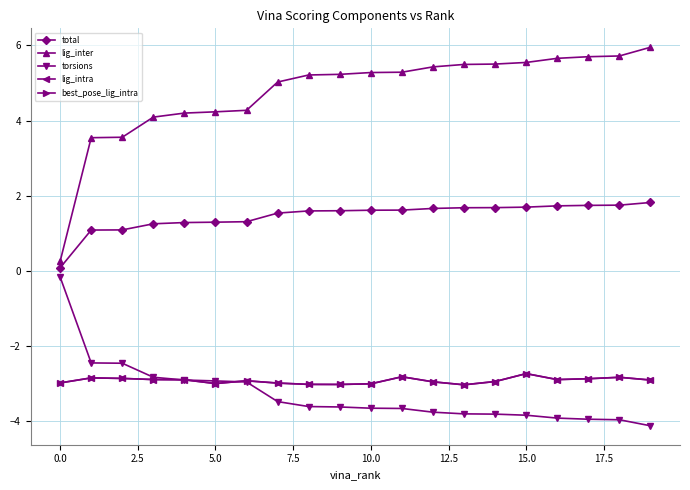

How many data points does each series have?

20